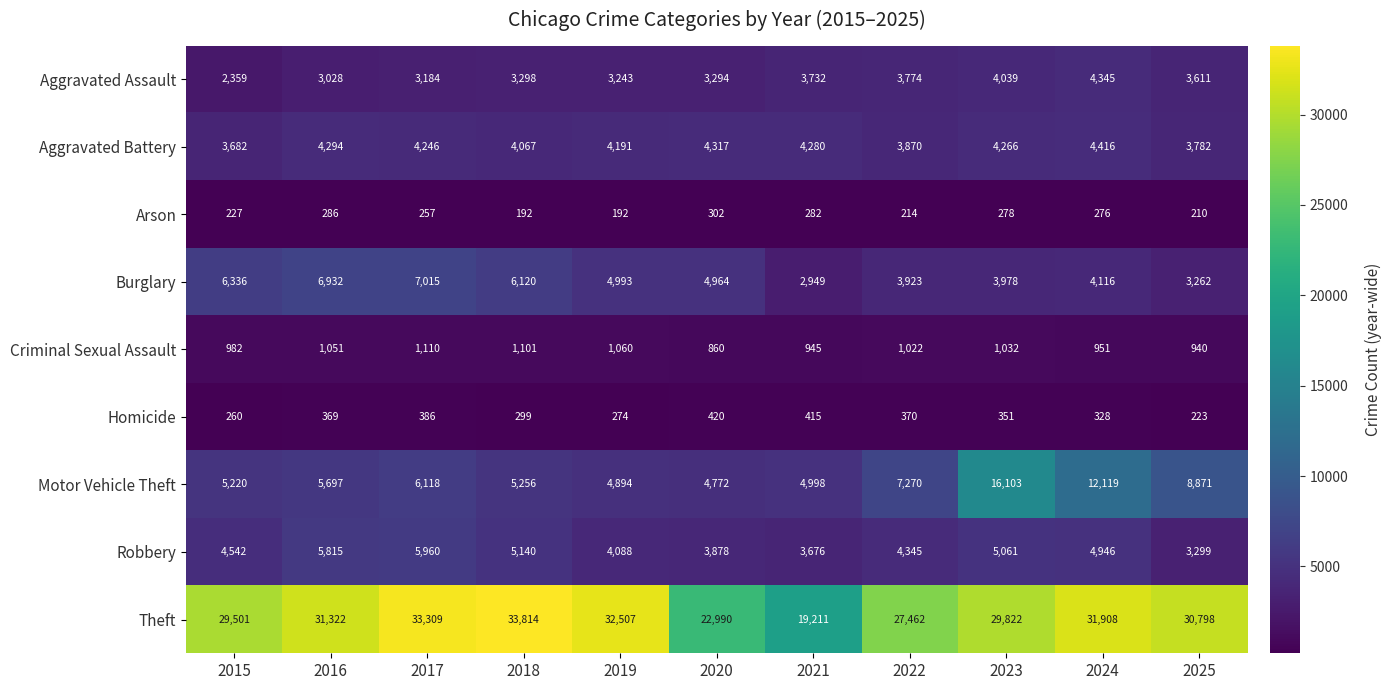

What is the difference between the maximum and minimum values in the Burglary series?

4066